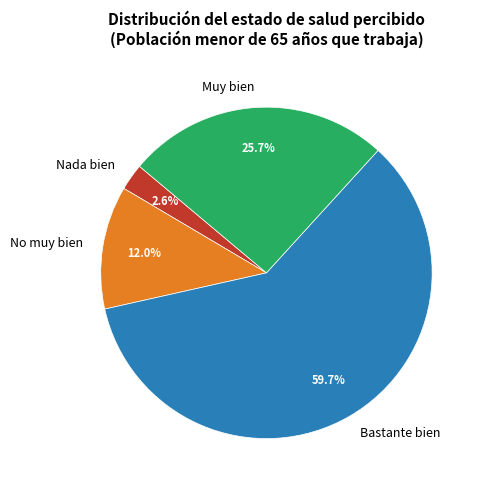

Which slice represents more than half of the pie?

Bastante bien